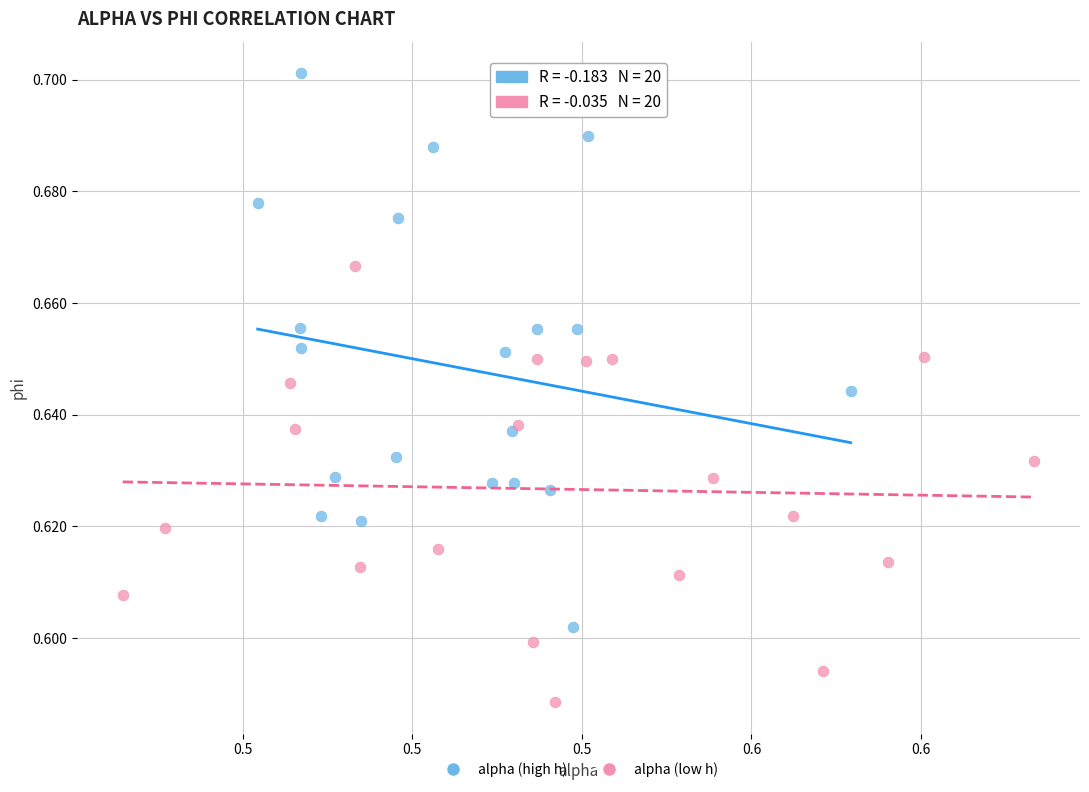

Which series contains the highest Y value?

alpha (high h)